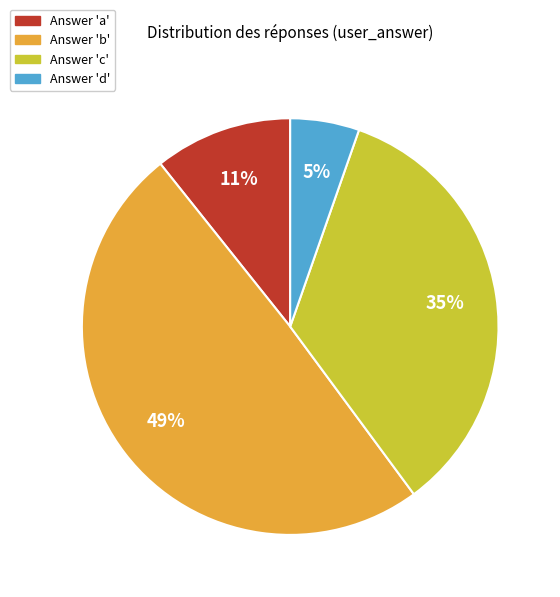

To the nearest percent, what is the difference between the largest and smallest slice percentages?

44%